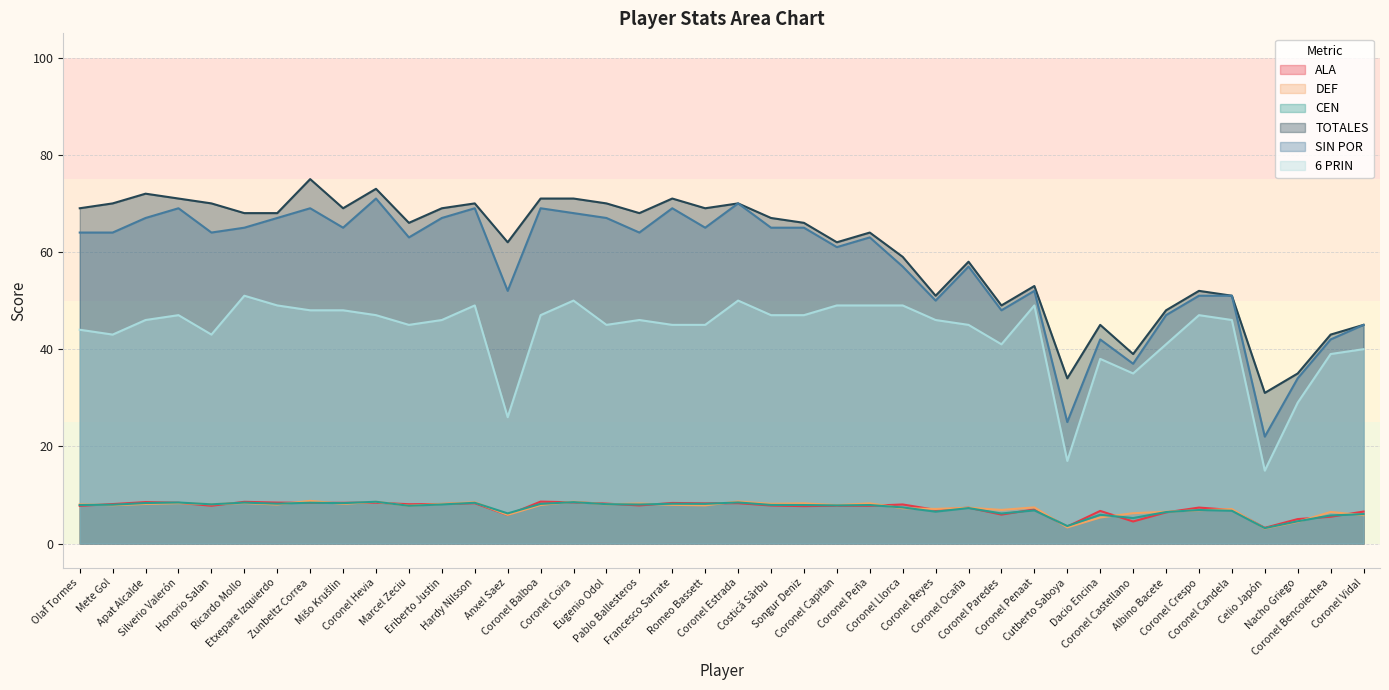

Is the value of DEF at Romeo Bassett greater than the value of TOTALES at Costică Sârbu?

No